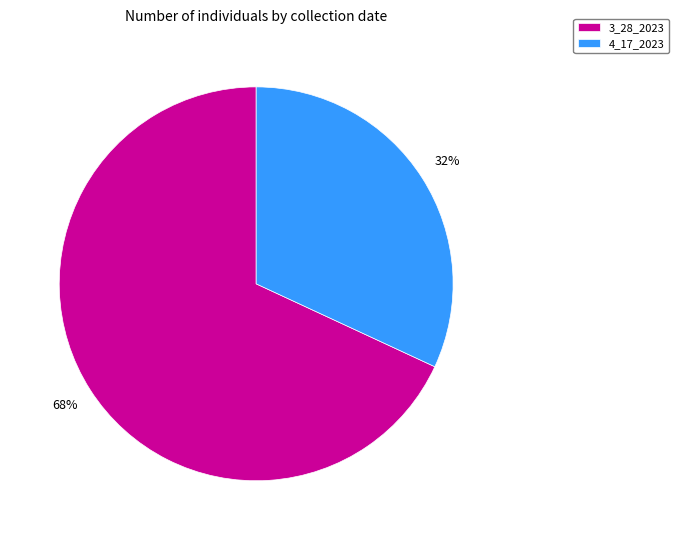

Between 3_28_2023 and 4_17_2023, which is larger?

3_28_2023